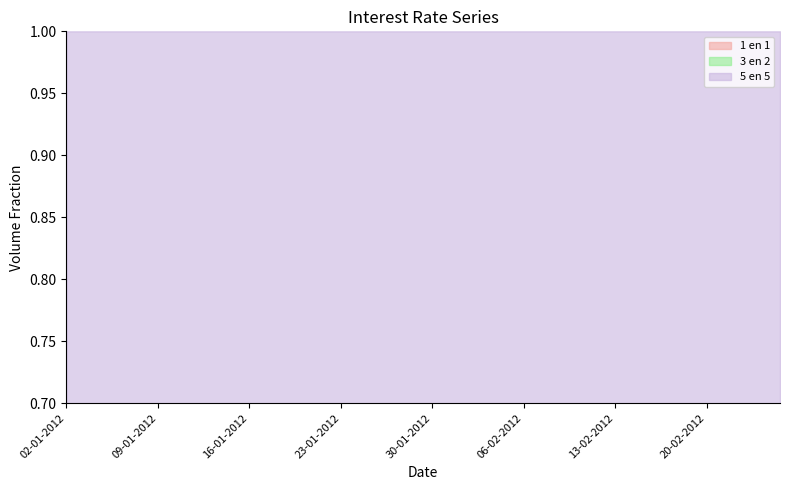

How many categories are shown in the chart?

40